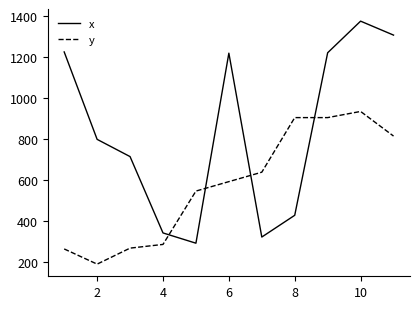

What is the difference between the maximum and minimum values in the y series?

744